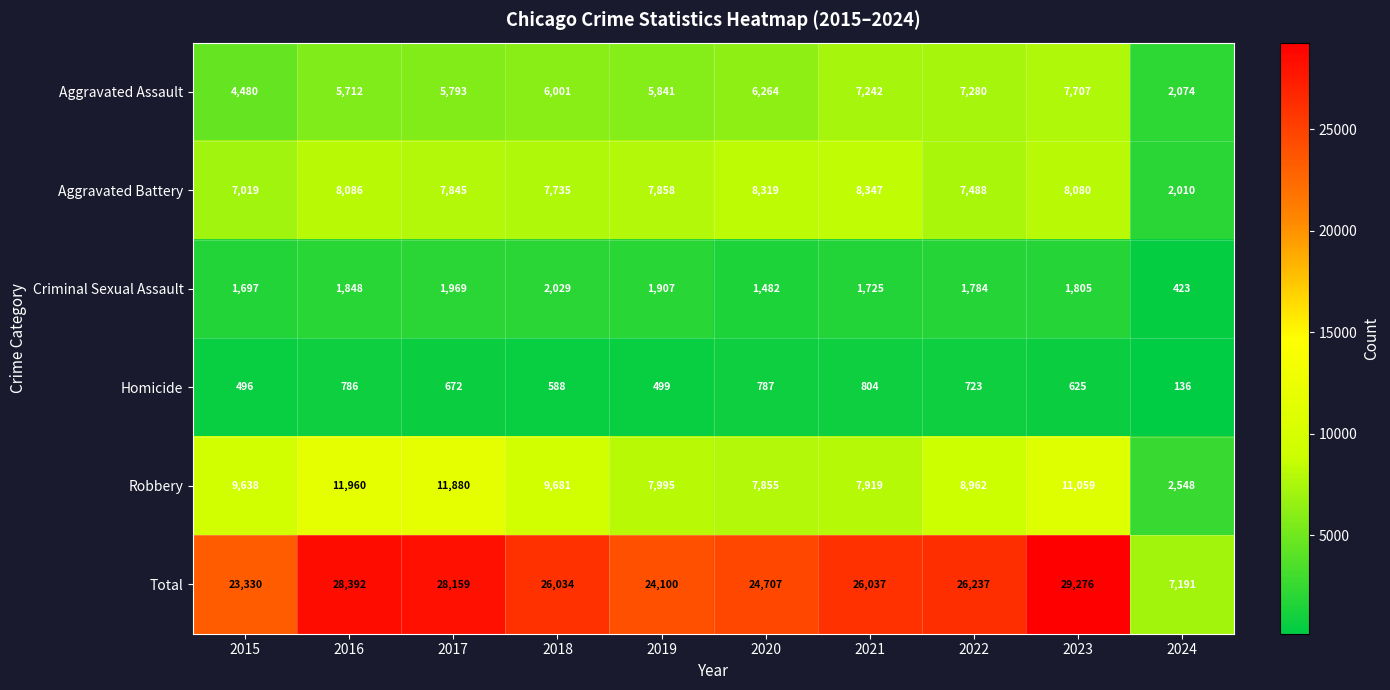

What is the minimum value shown in the chart?

136